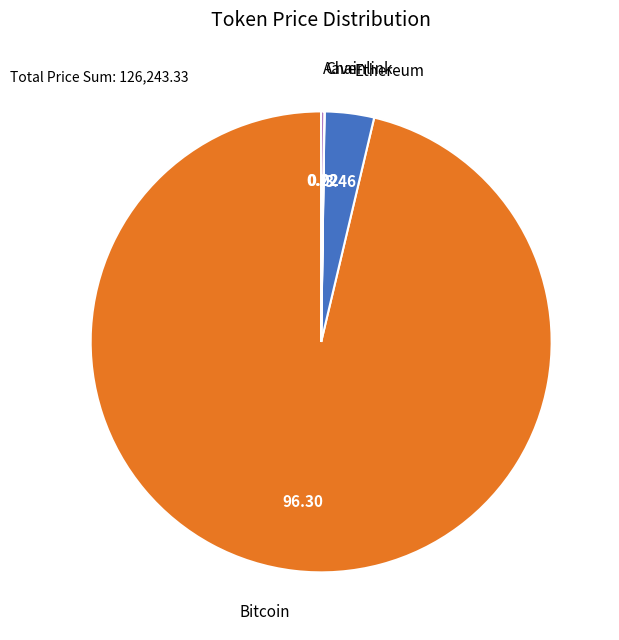

Does any single category account for the majority?

Yes